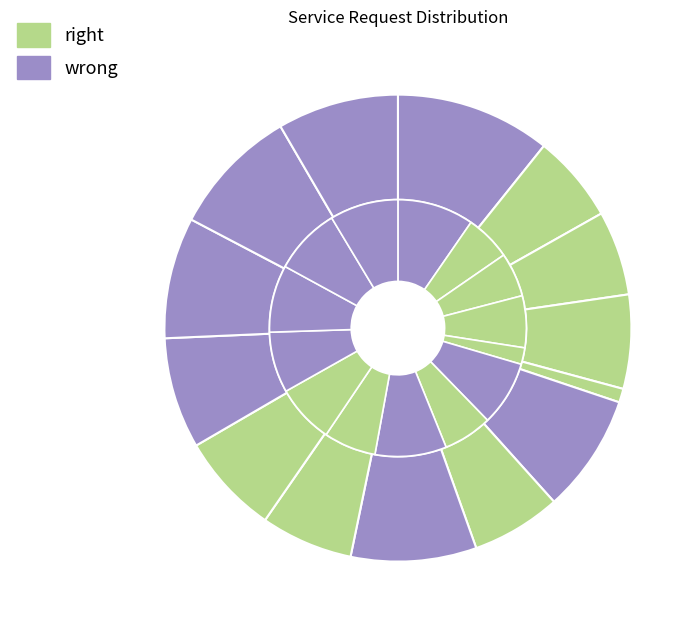

The rabbitmq slice represents 1% of the pie. True or false?

True